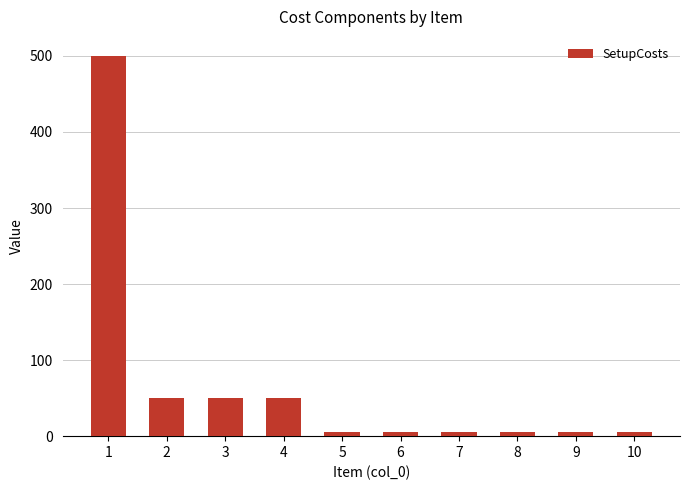

What is the ratio of the value at 2 to the value at 3?

1.0